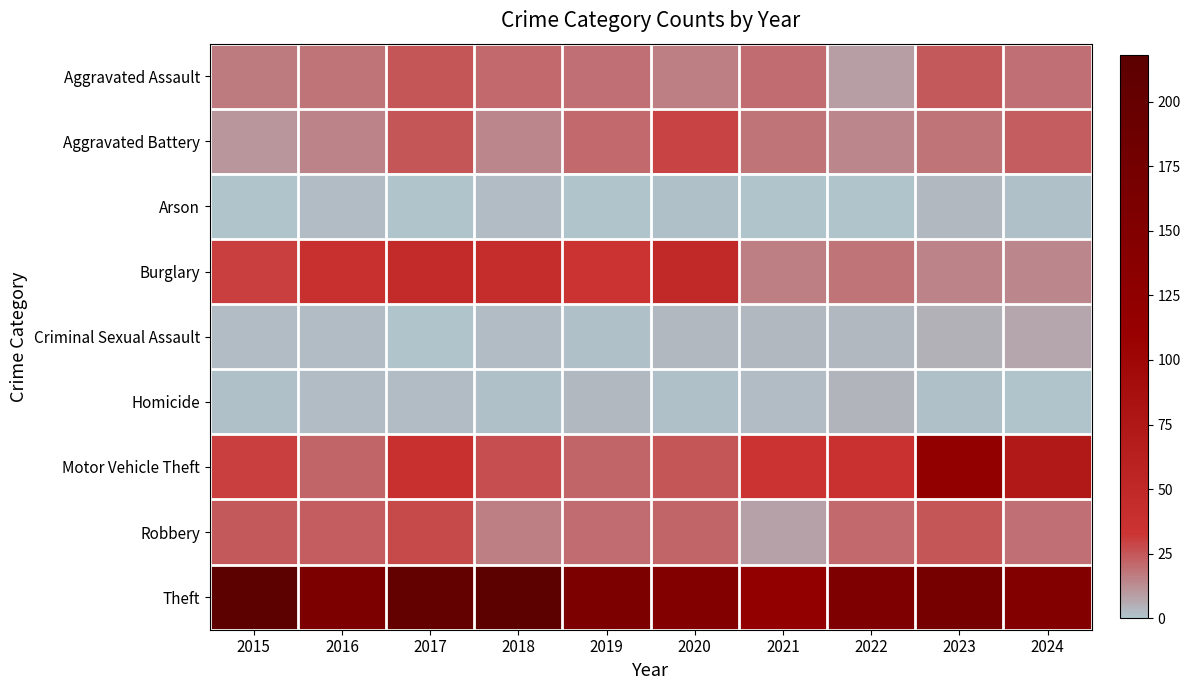

What is the difference between the highest and lowest values at 2022?

154